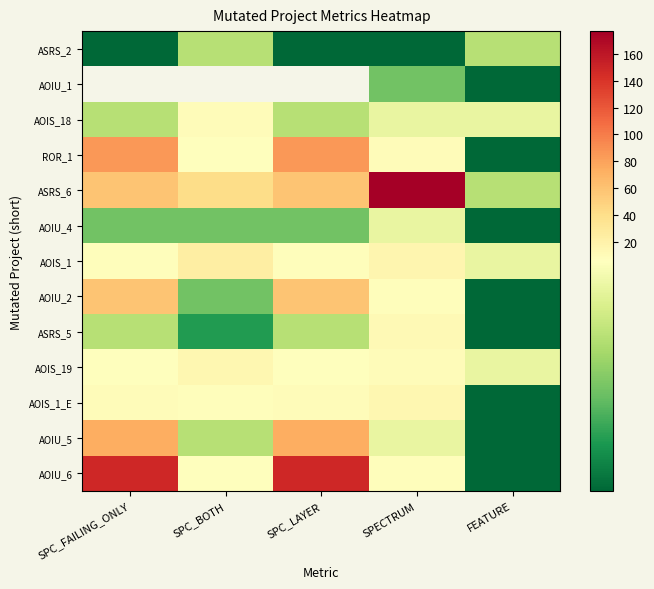

At which label does AOIU_6 first exceed 8?

SPC_FAILING_ONLY